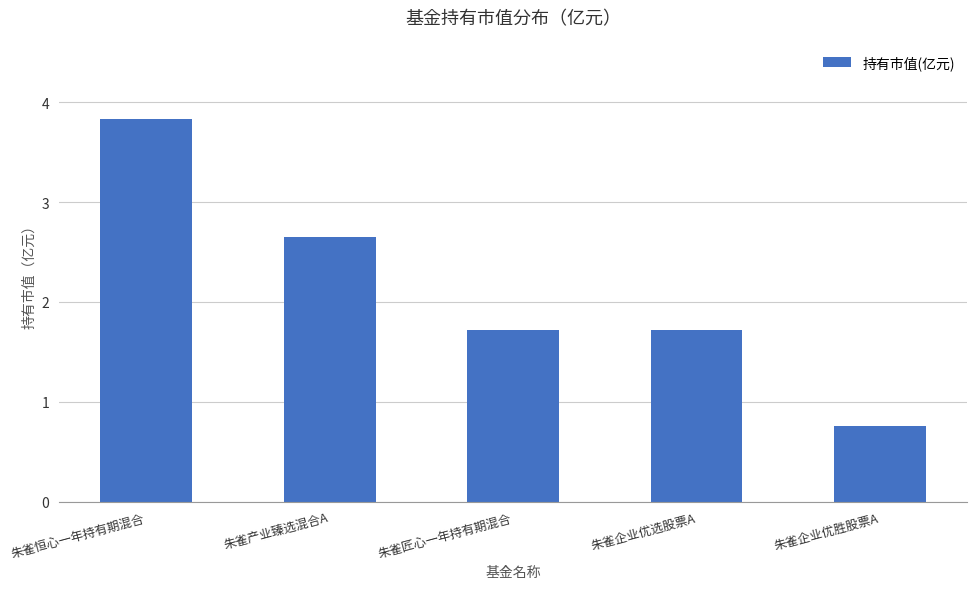

The chart shows a value of 0.7 at 朱雀匠心一年持有期混合. True or false?

False